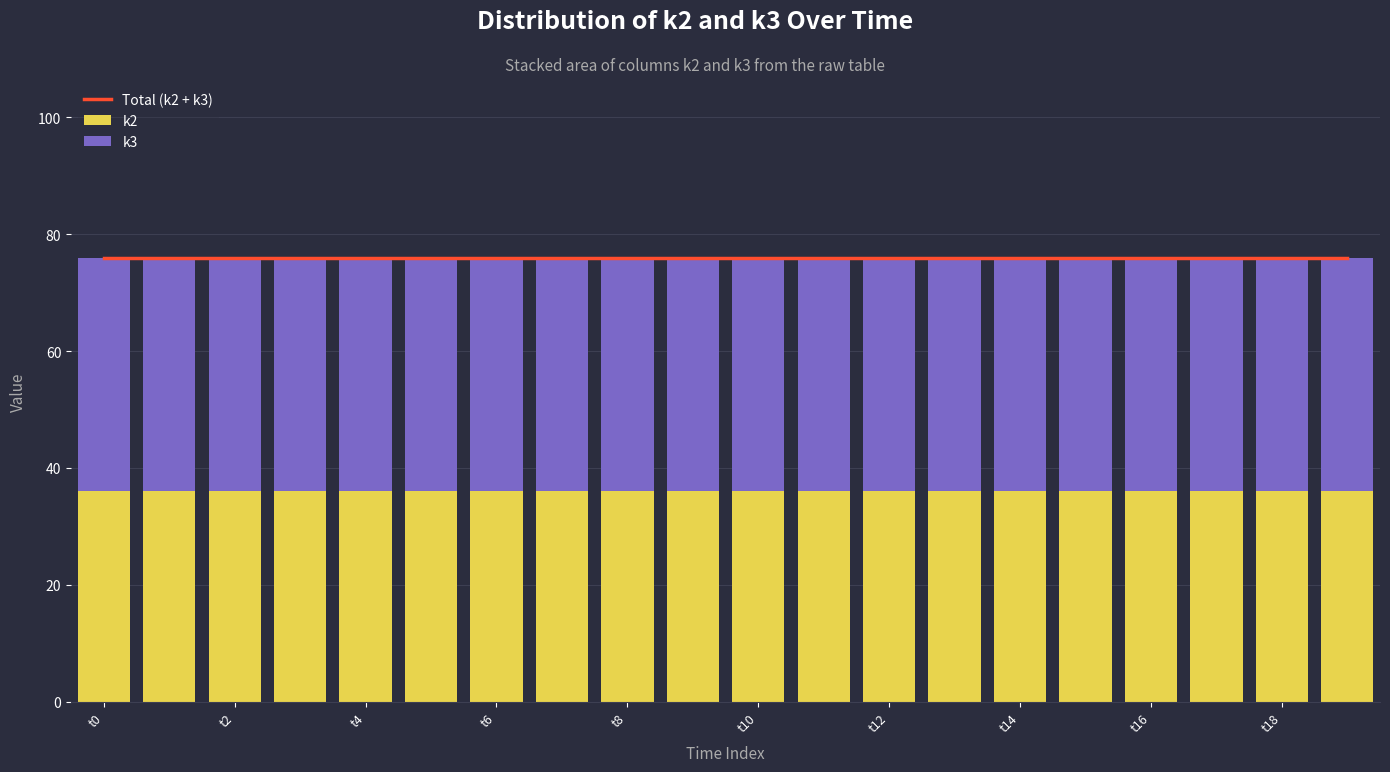

What is the average value of the k2 series?

36